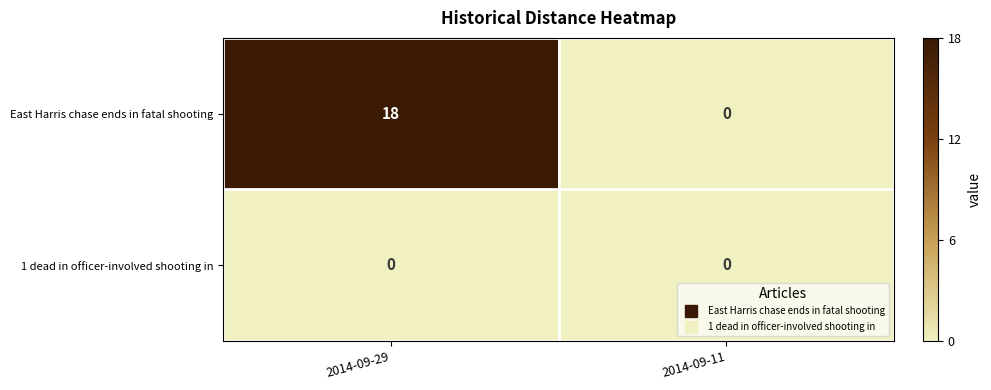

What is the difference between the East Harris chase ends in fatal shooting values at 2014-09-29 and 2014-09-11?

18